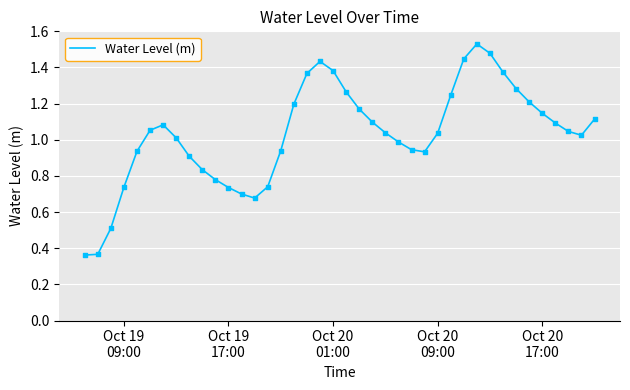

Does the chart have visible grid lines?

Yes